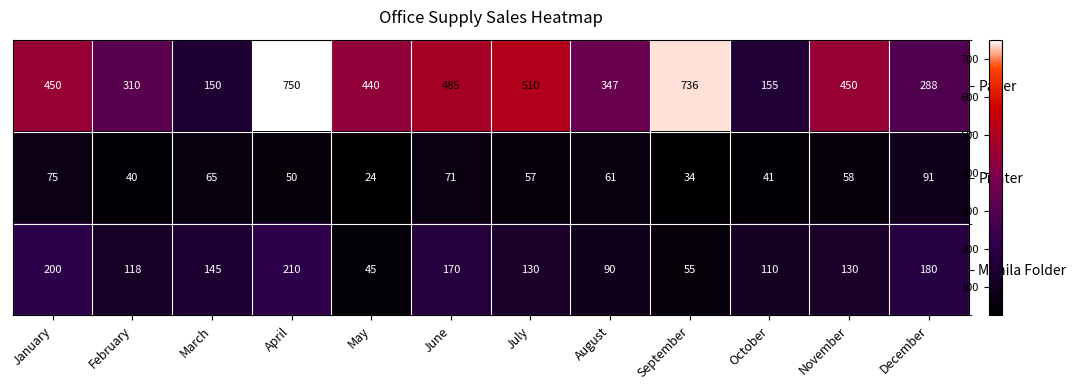

Which series changed the most between April and May?

Paper